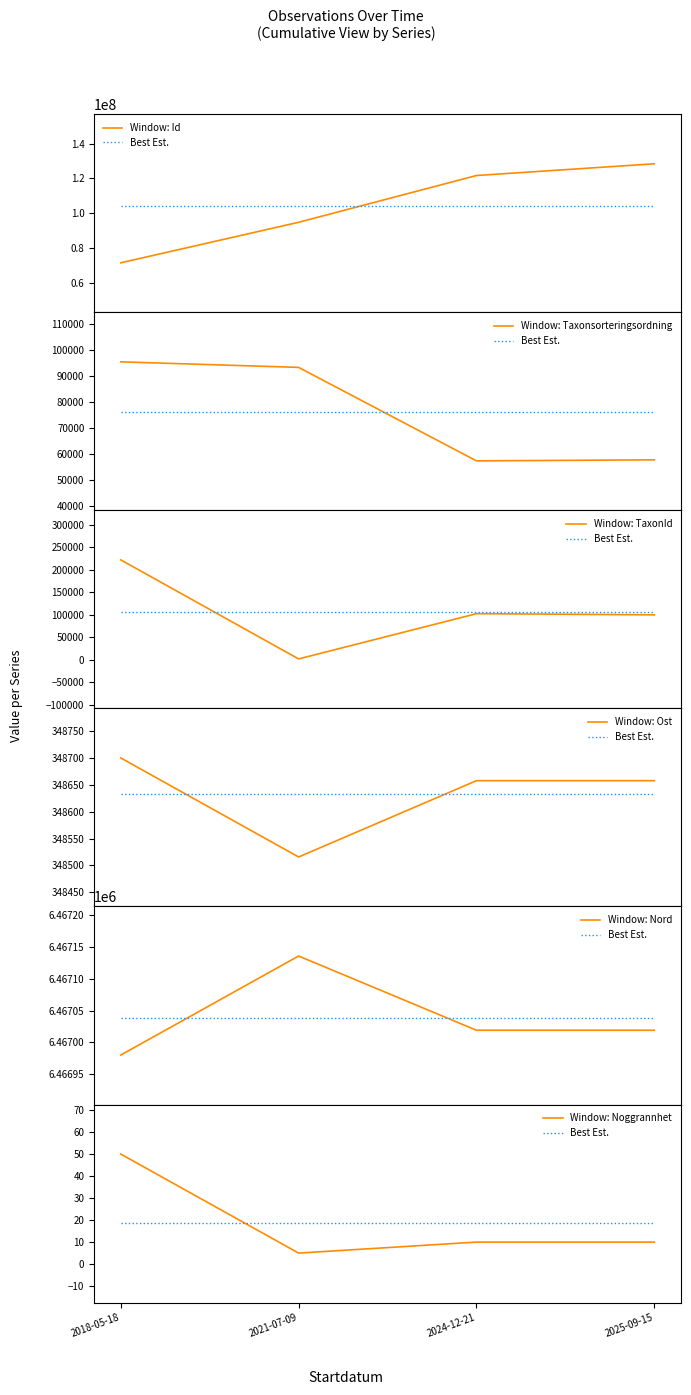

True or false: Taxonsorteringsordning has more than 0 interior local peaks.

False